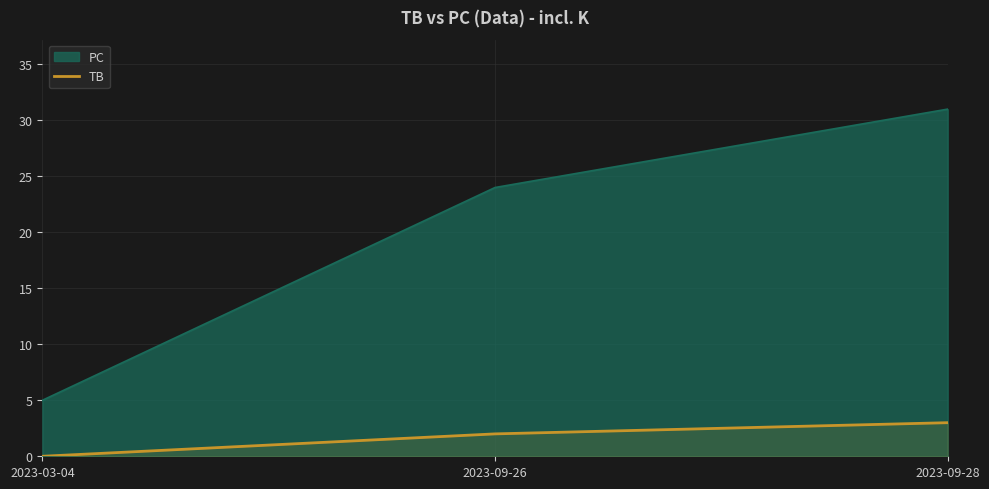

Where is the data nearest to the value 1?

2023-03-04